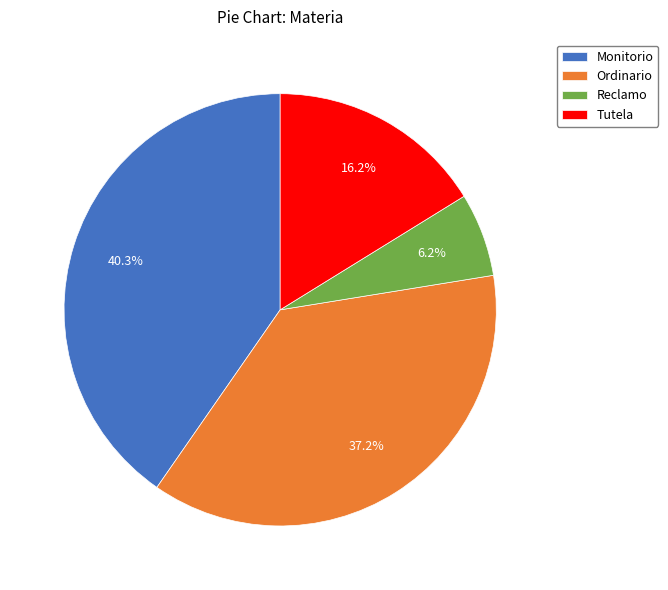

Which category has the biggest portion of the pie?

Monitorio